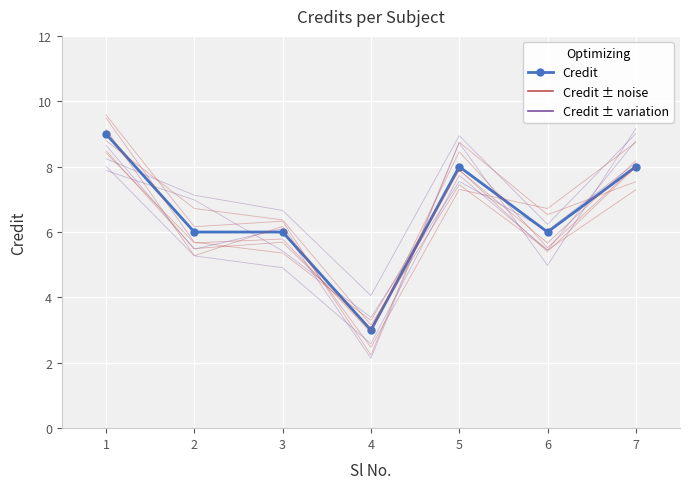

What is the difference between the maximum and minimum values?

6